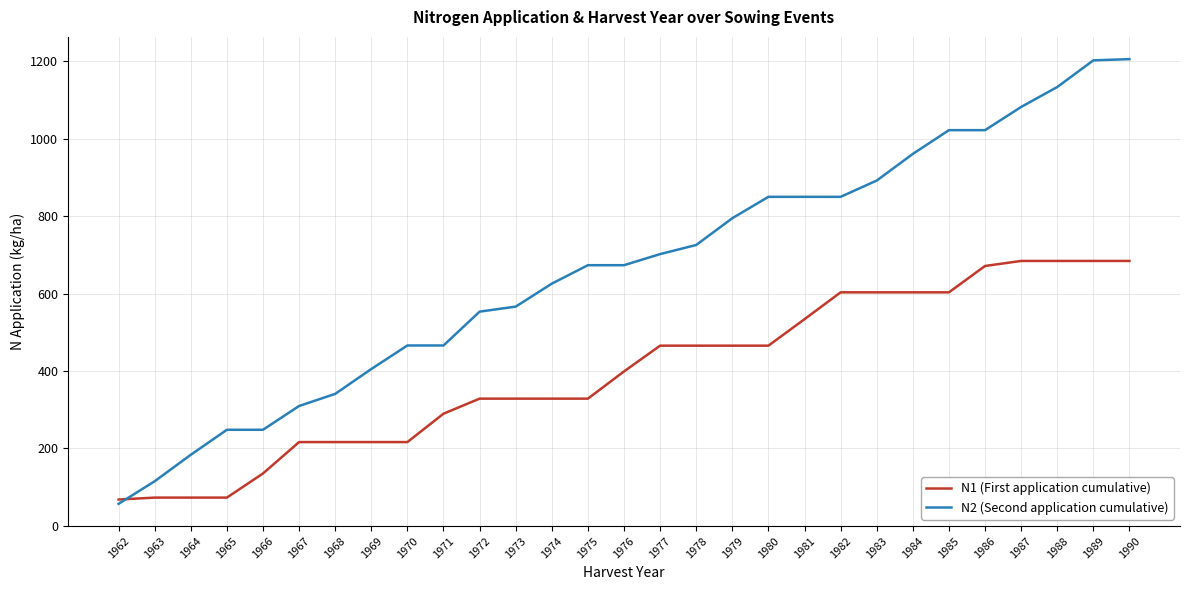

What is the sum of all N2 (Second application cumulative) values?

19220.6